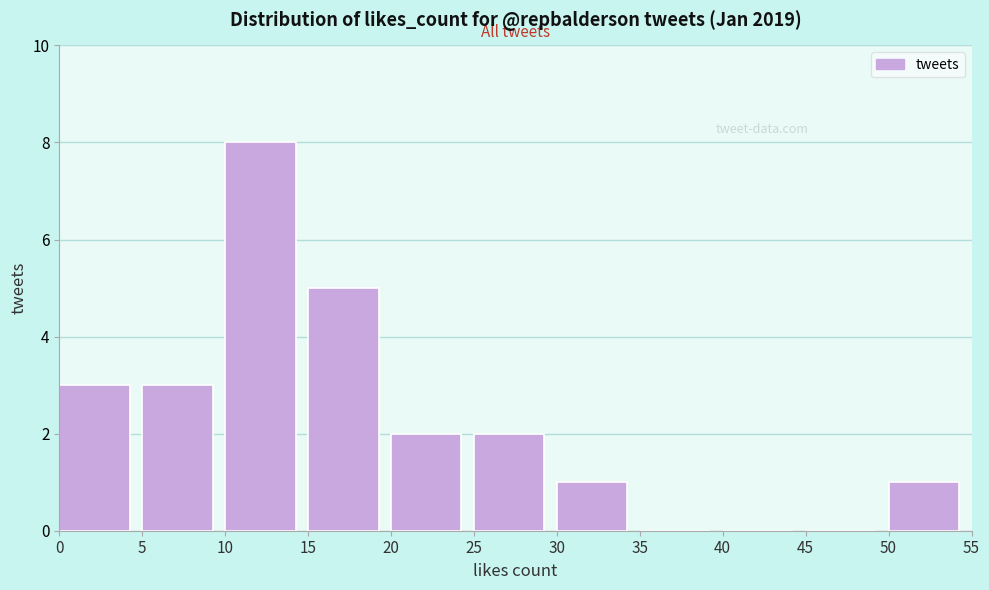

What is the height of the bar covering 15 to 20 on the x-axis? The values are not printed on the chart, so give them approximately, as read against the axis.

5